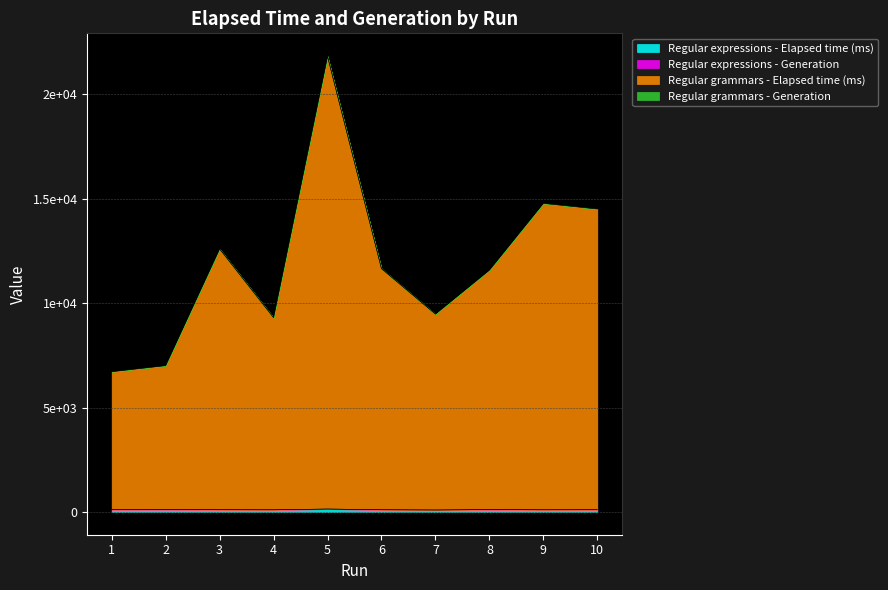

What is the spread (max minus min) of values at 5?

21667